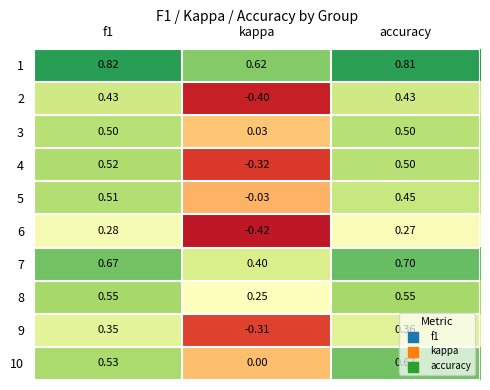

At which label is 2 closest to 0?

kappa